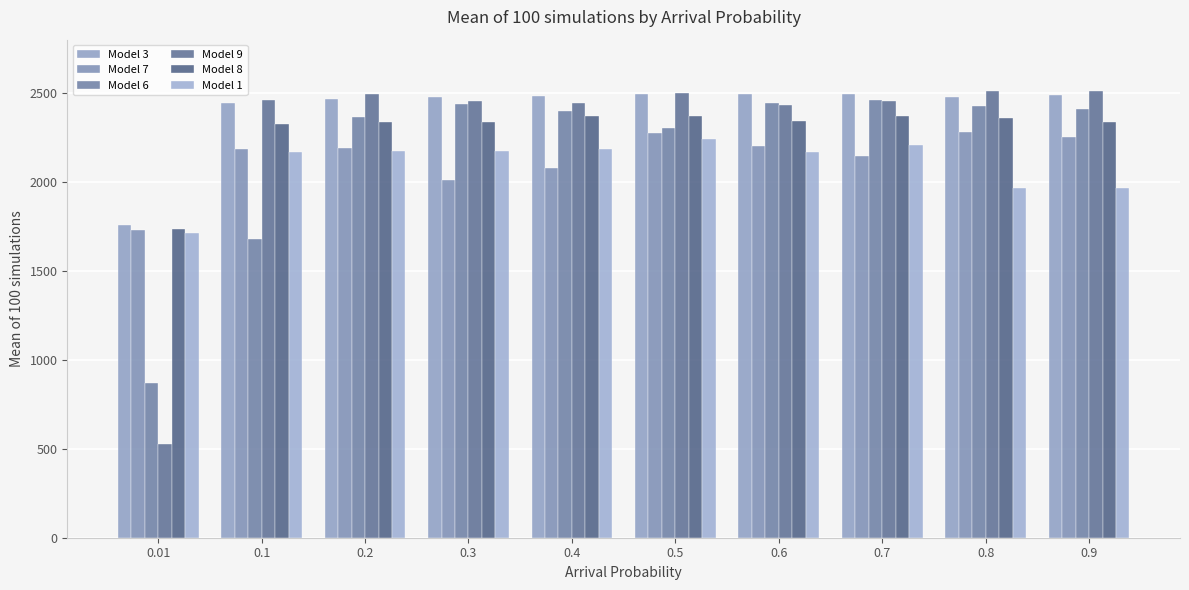

Does the chart contain any negative values?

No